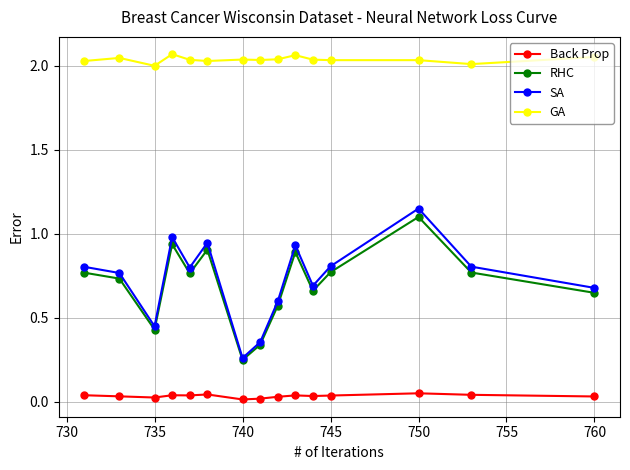

Which series has the largest total across all categories?

GA